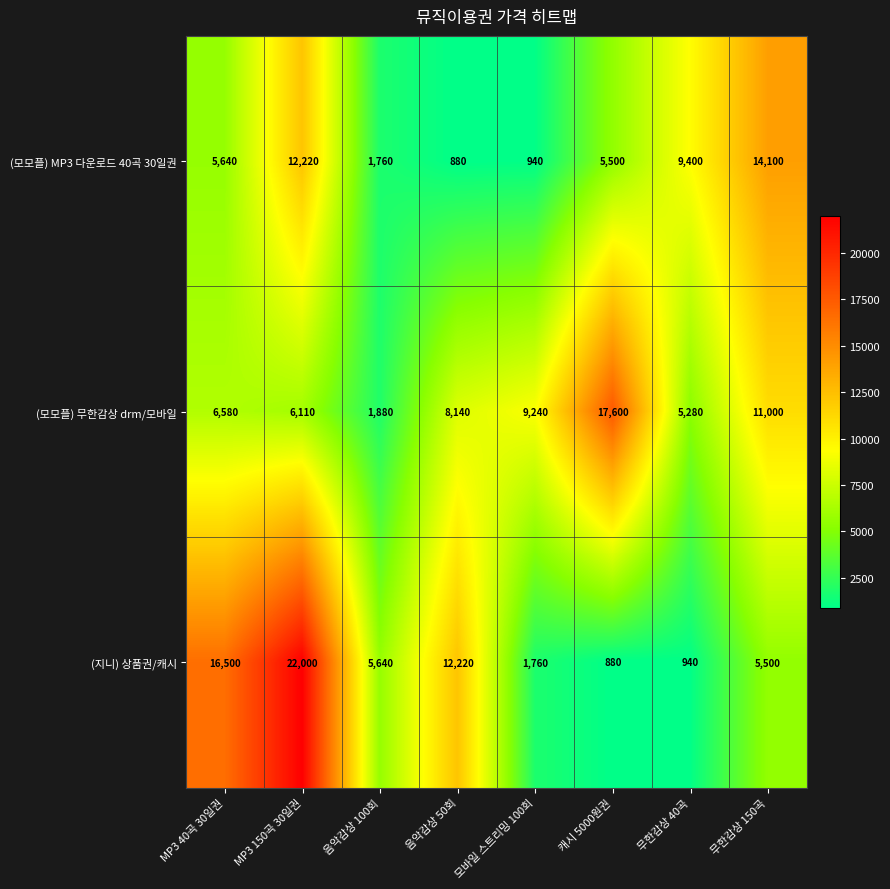

What is the difference between the highest and lowest values at 무한감상 150곡?

8600